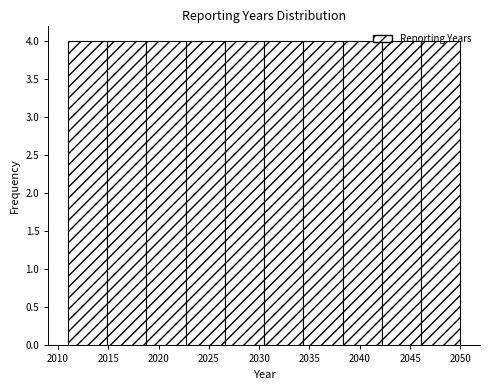

Reading left to right, list every bar in this chart as the range it spans on the x-axis followed by its height. Neither the bar edges nor the heights are printed on the chart, so give them approximately, as read against the axes.

2011.0 to 2014.9: 4
2014.9 to 2018.8: 4
2018.8 to 2022.7: 4
2022.7 to 2026.6: 4
2026.6 to 2030.5: 4
2030.5 to 2034.4: 4
2034.4 to 2038.3: 4
2038.3 to 2042.2: 4
2042.2 to 2046.1: 4
2046.1 to 2050.0: 4